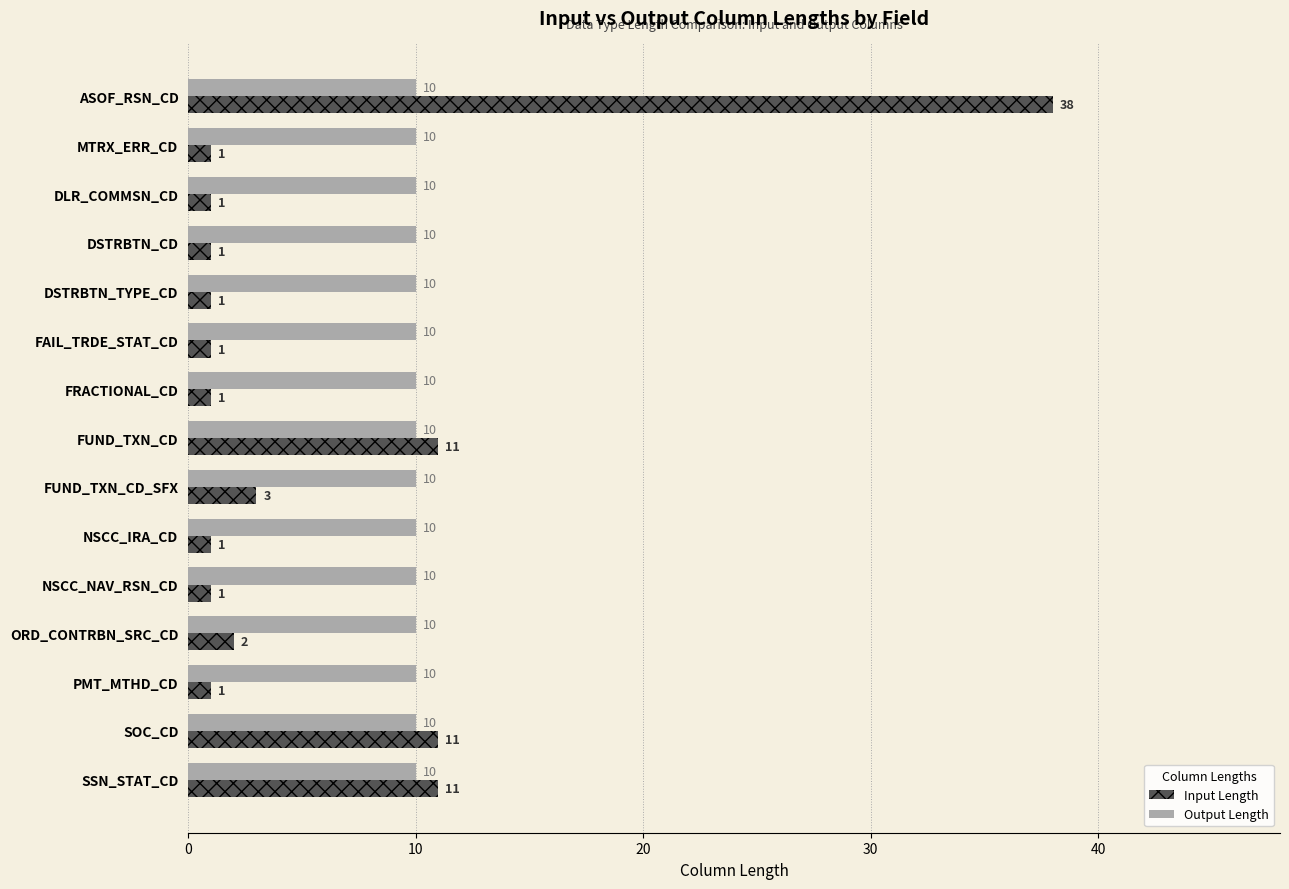

List the series in order of their peak value, lowest first.

Output Length, Input Length